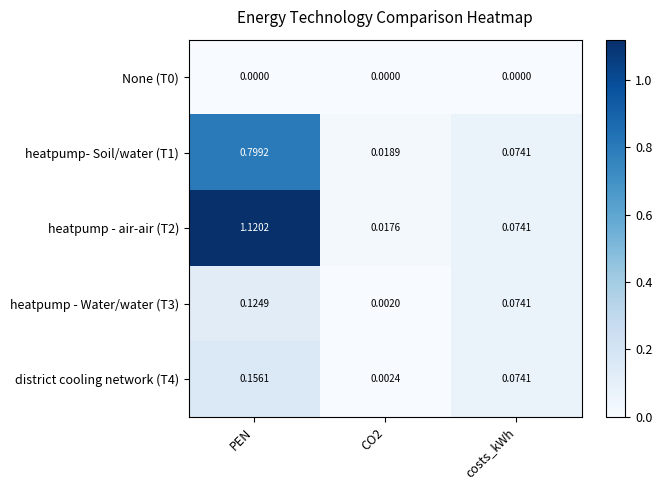

Which category has the highest value in the heatpump - Water/water (T3) series?

PEN